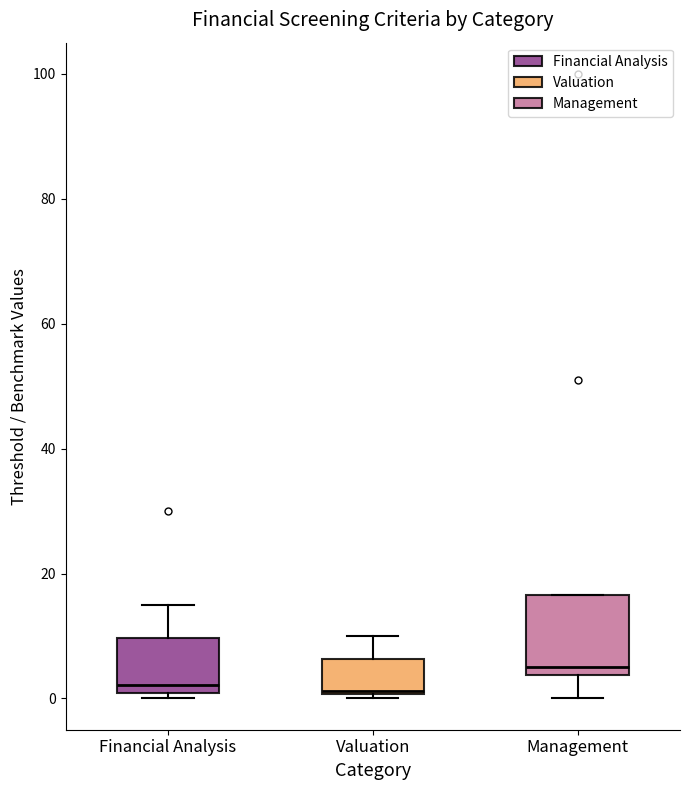

Reading left to right, transcribe this box plot: for each box, give where its median line is, the range the box spans, and where its two whiskers end, as read against the y-axis. The values are not printed on the chart, so give them approximately, as read against the axis.

Financial Analysis: median 2, box 0 to 10, whiskers 0 (just below the box's lower edge) to 16
Valuation: median 2, box 0 to 6, whiskers 0 (just below the box's lower edge) to 10
Management: median 6, box 4 to 16, whiskers 0 to 16